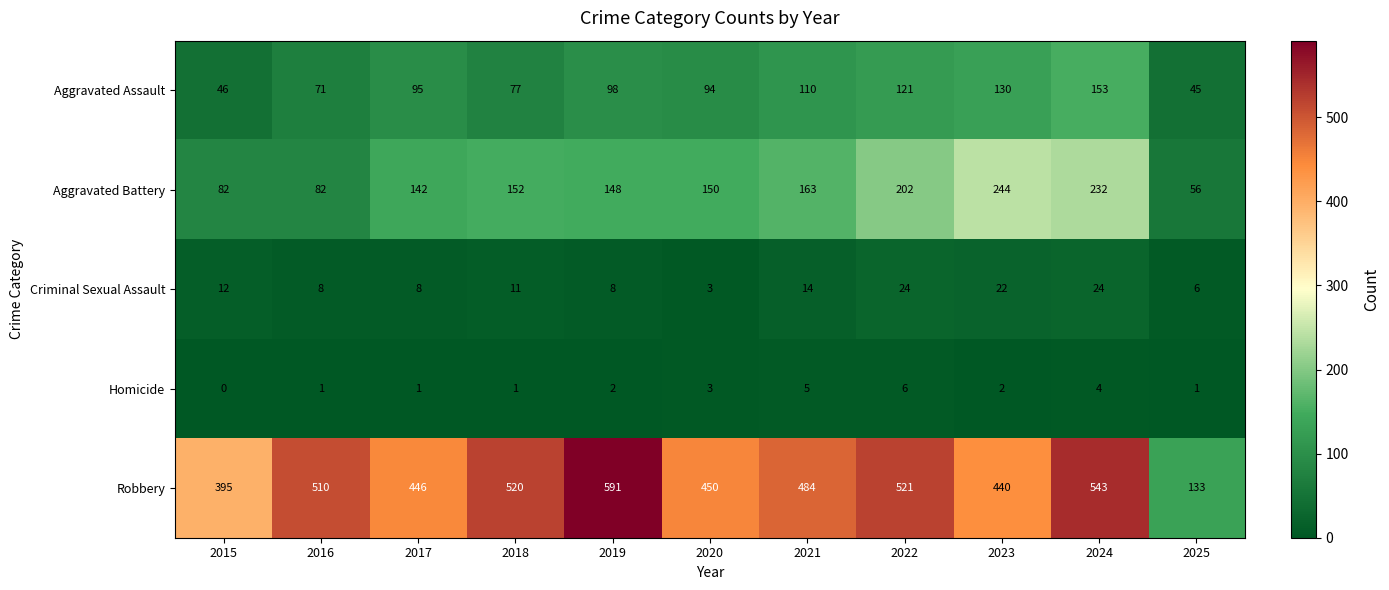

The value of Aggravated Assault at 2018 is 77. True or false?

True